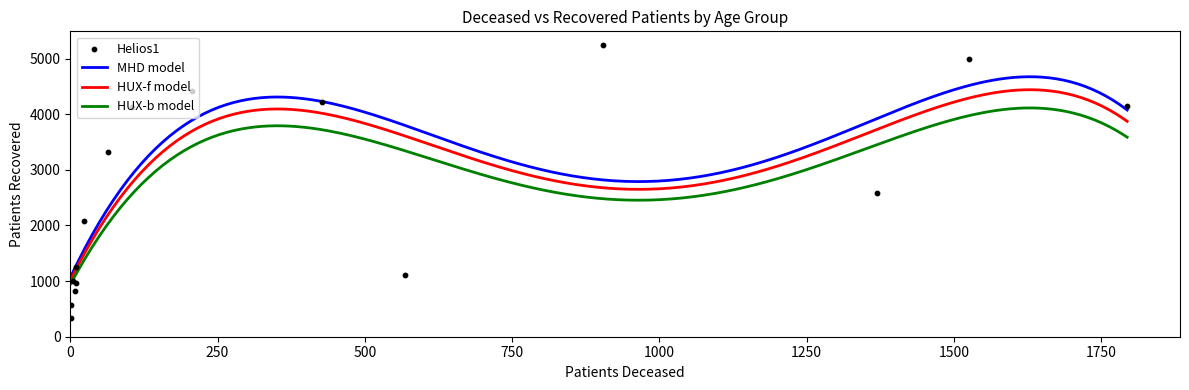

What is the minimum value for MHD model?

1085.9